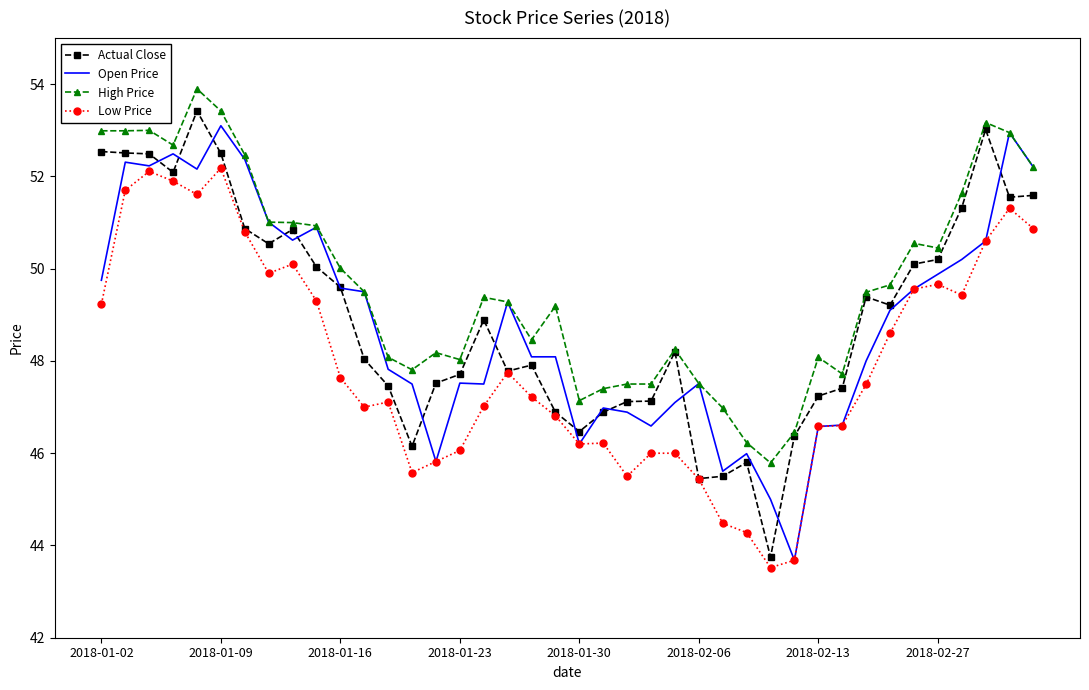

Which series has the largest total across all categories?

High Price